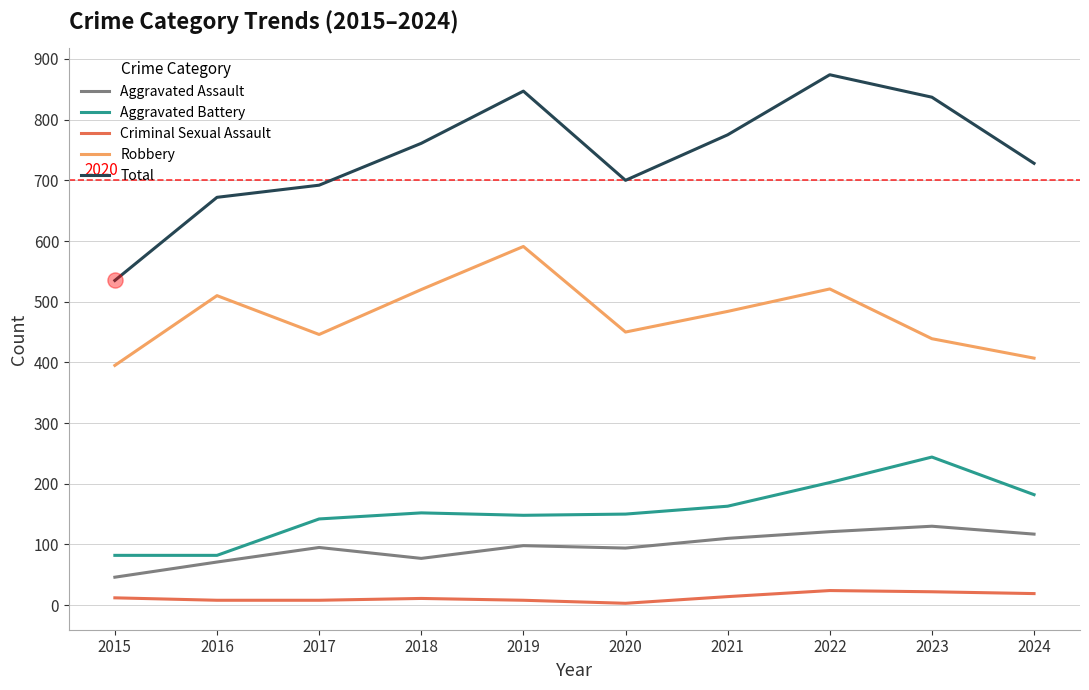

Which series has the widest spread of values?

Total